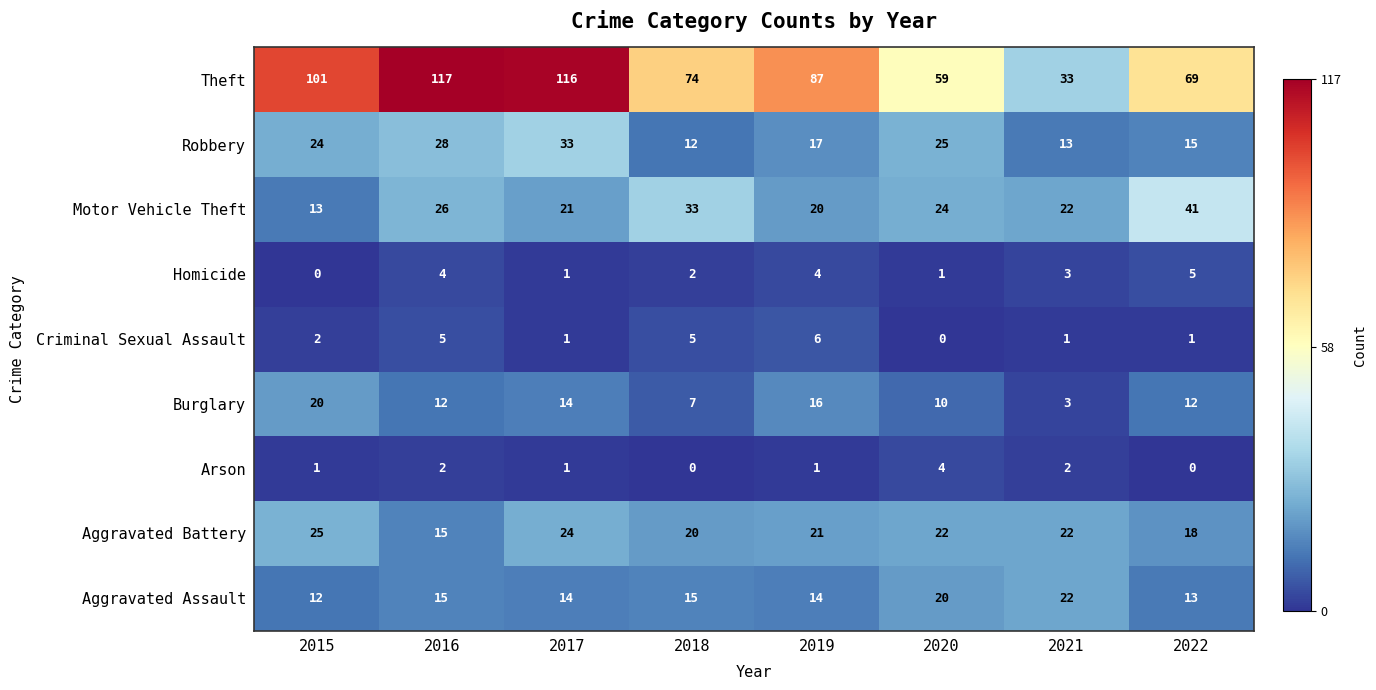

Which series has the largest range (max minus min)?

Theft